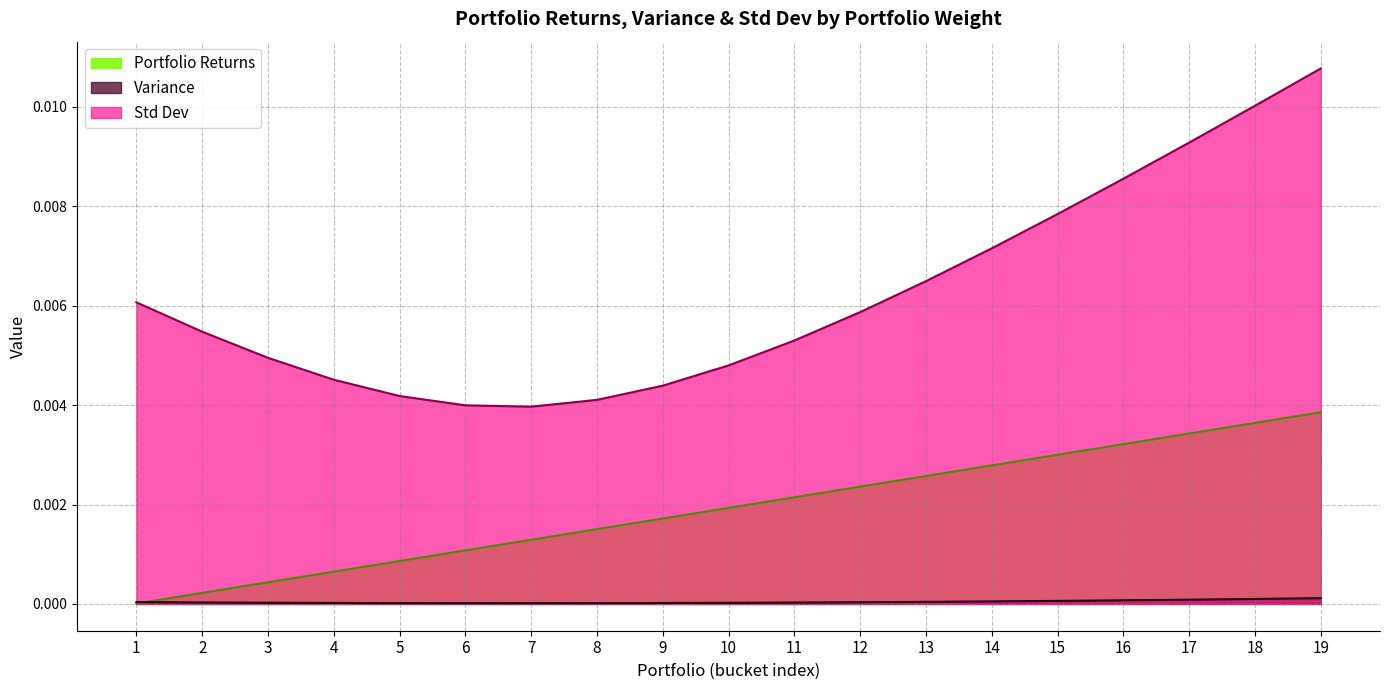

The Variance series shows 0.0 at 2. True or false?

False